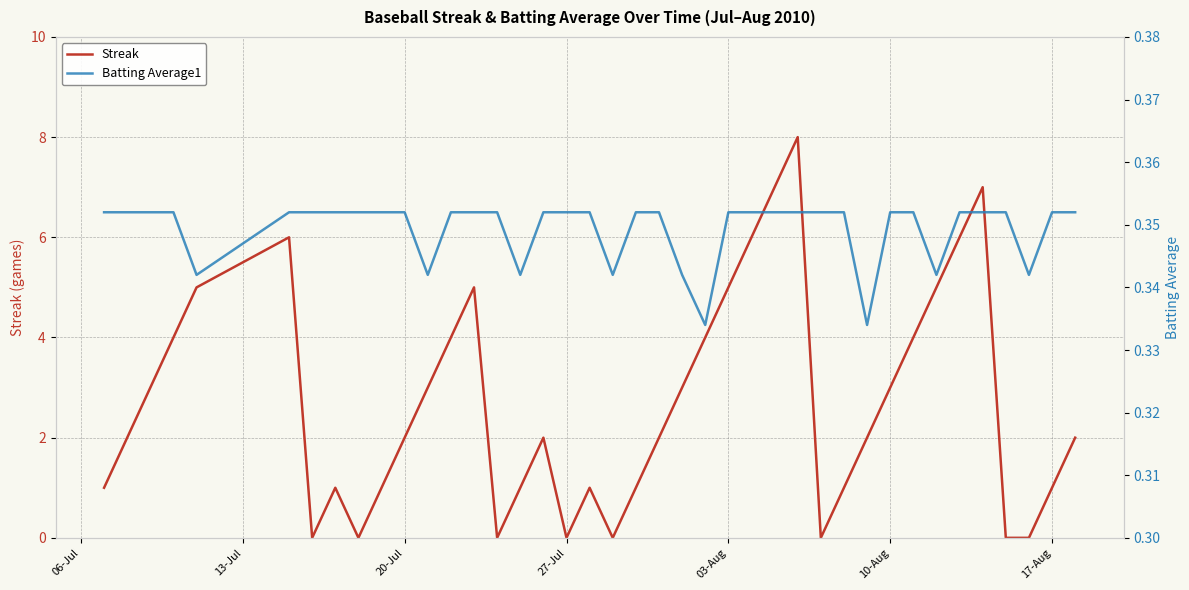

How many Batting Average1 values are between 0 and 1?

40